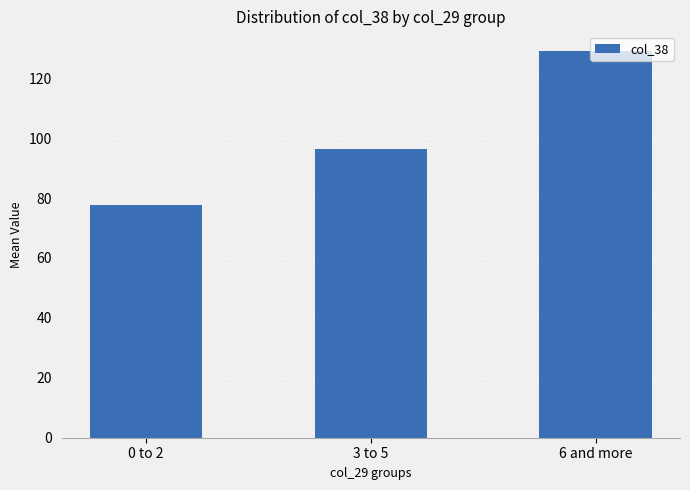

Approximately how many times larger is the value at 6 and more compared to 0 to 2?

1.7